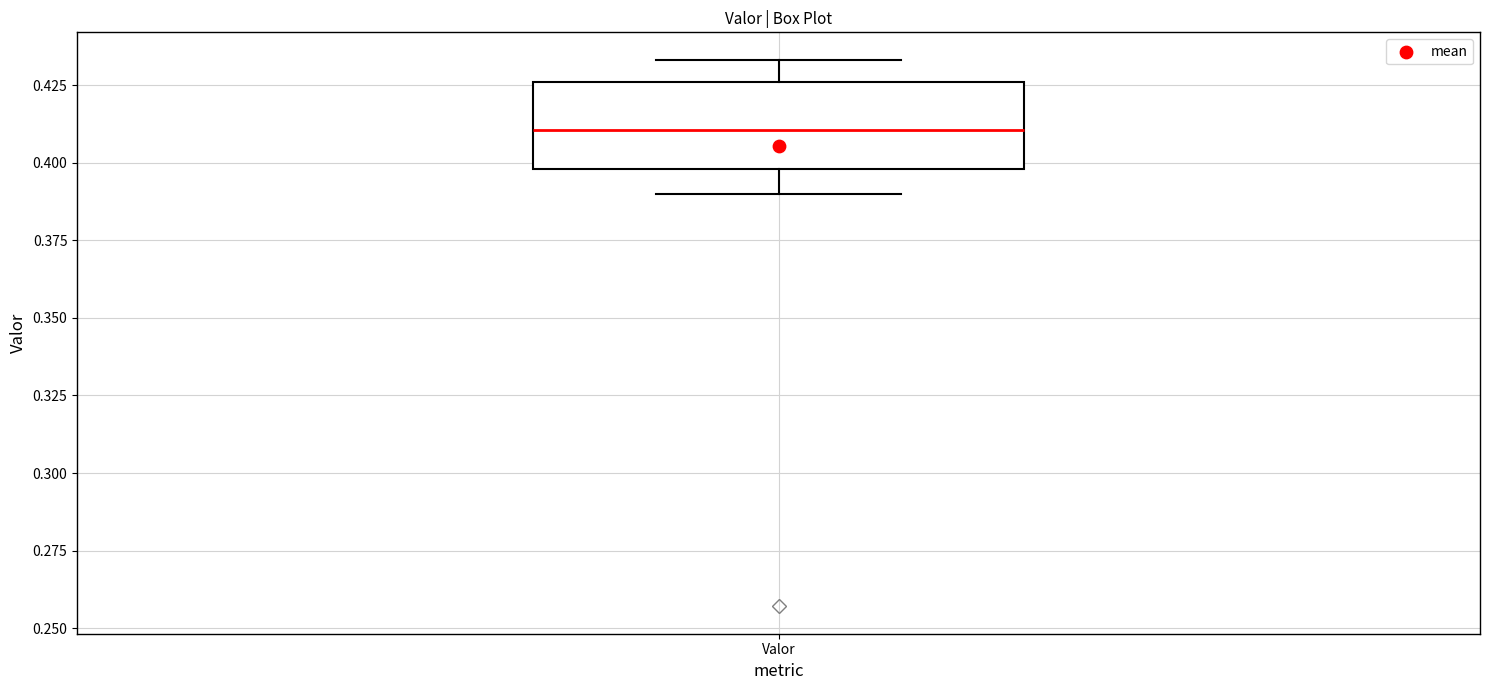

Where is the upper edge of the box for Valor on the y-axis? The values are not printed on the chart, so give them approximately, as read against the axis.

0.425